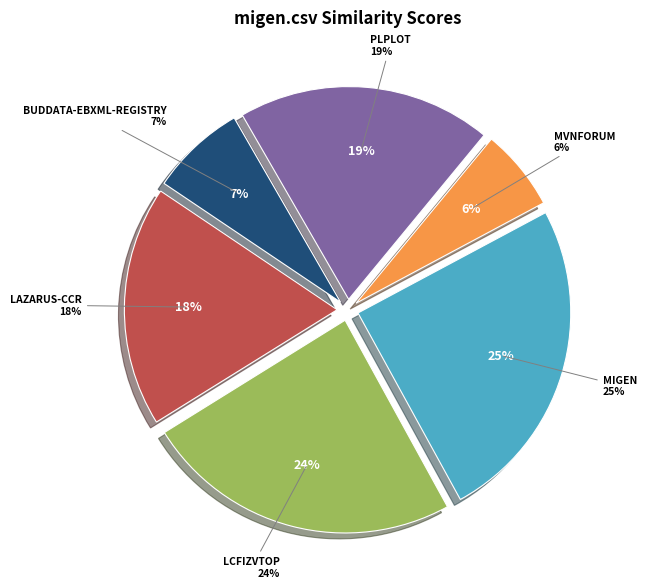

Does any single category account for the majority?

No